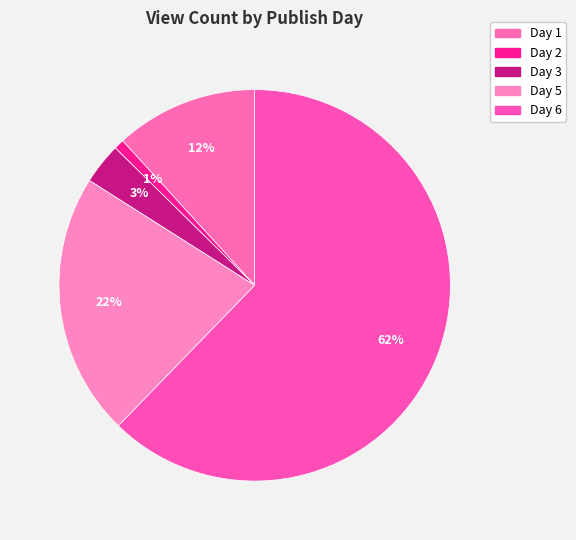

To the nearest percent, what is the combined percentage of Day 6 and Day 1?

74%